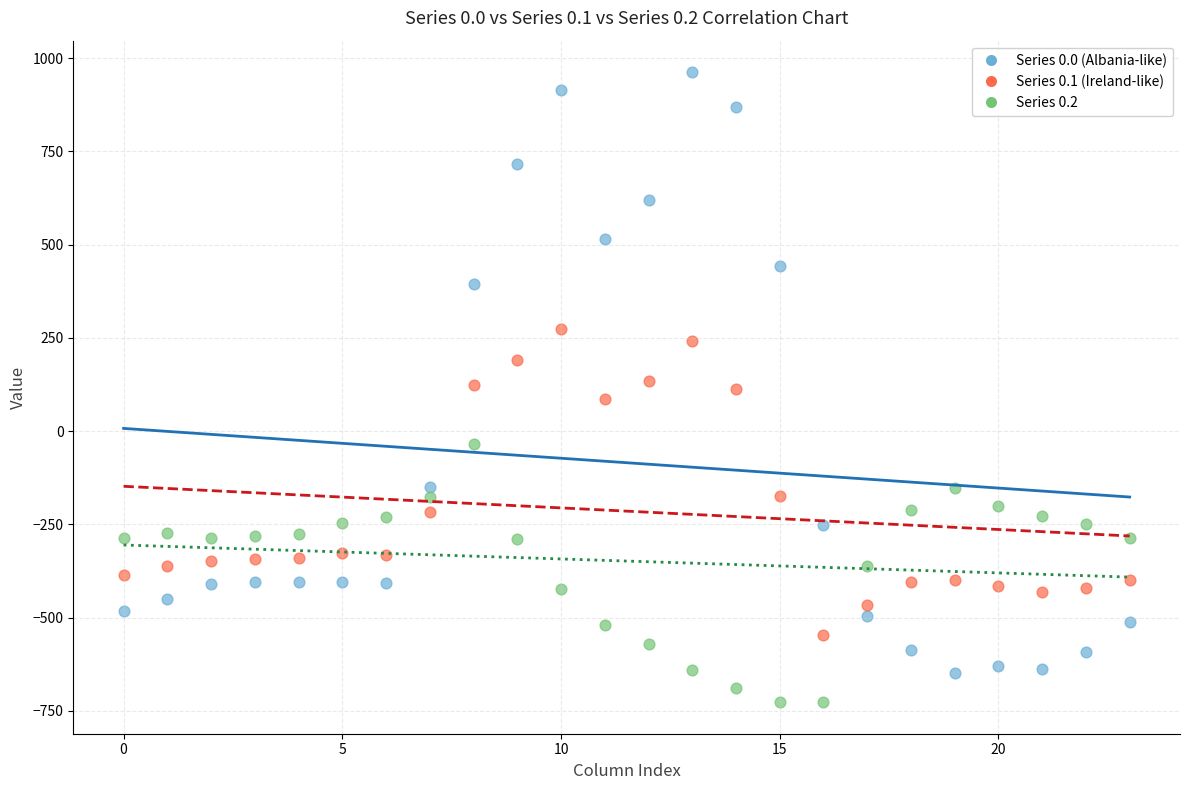

Which series has the widest spread of Y values?

Series 0.0 (Albania-like)